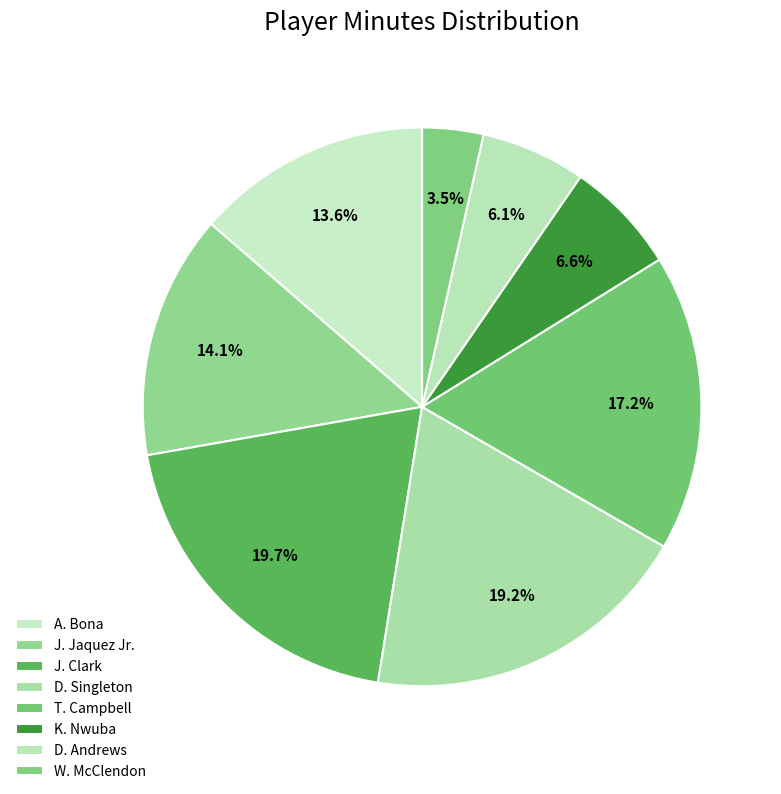

Is T. Campbell the majority of the pie?

No